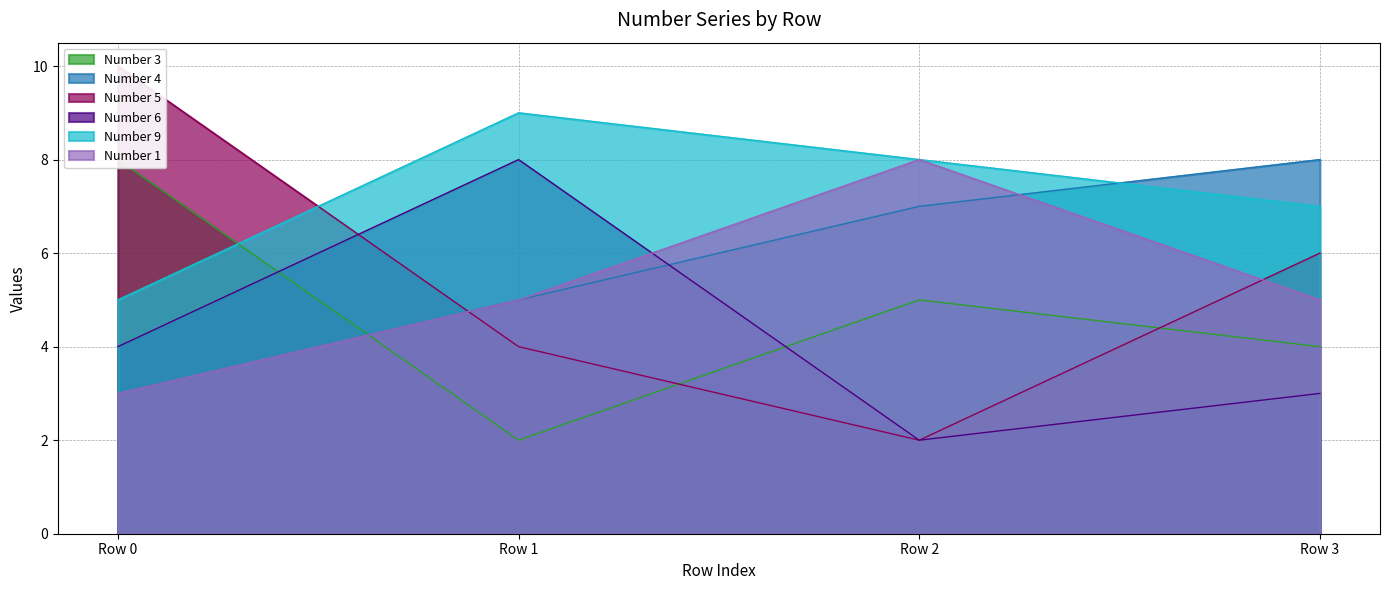

Rank the series by their maximum value, from highest to lowest.

Number 5, Number 9, Number 3, Number 4, Number 6, Number 1